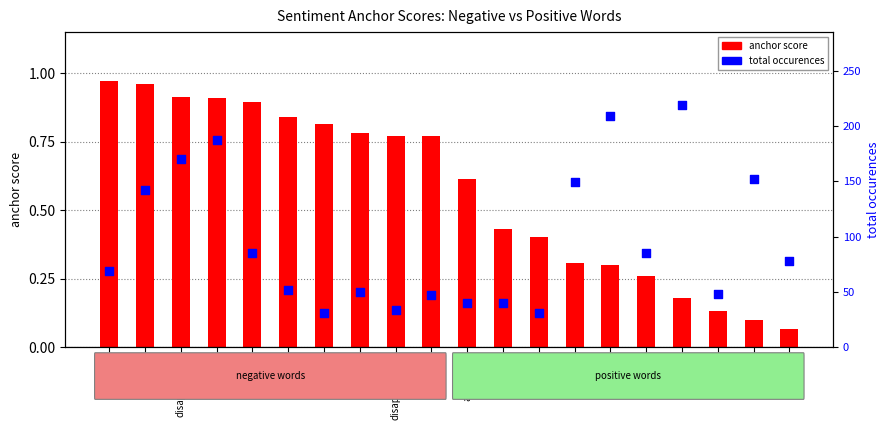

Which series has the largest total across all categories?

total occurences